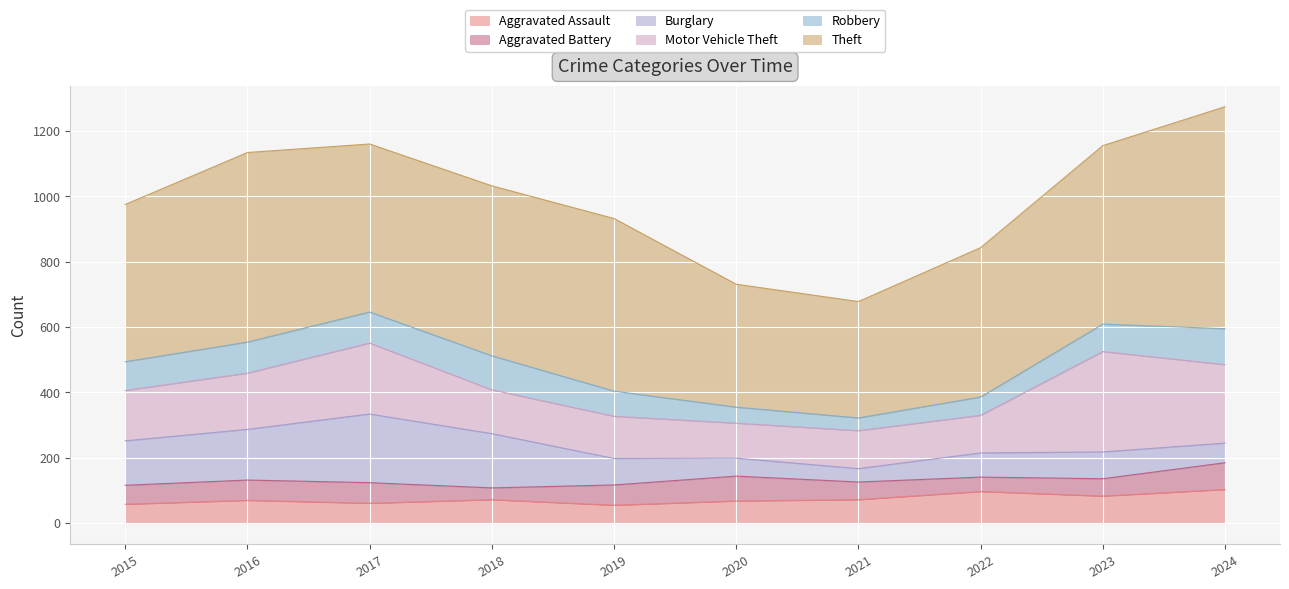

Which series has the largest range (max minus min)?

Theft